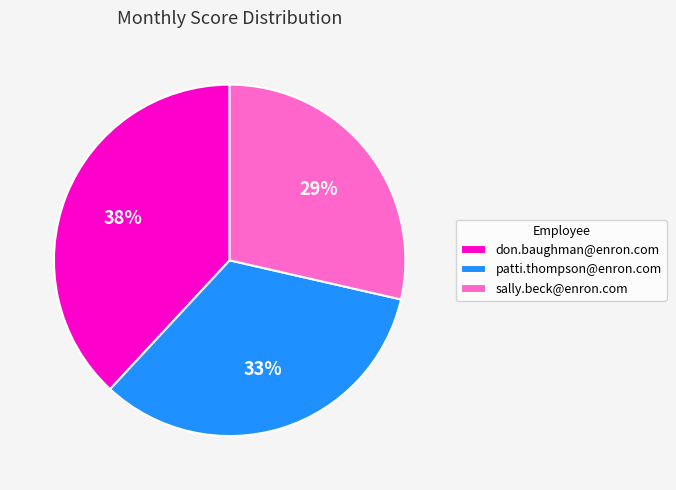

Which slice is the largest?

don.baughman@enron.com